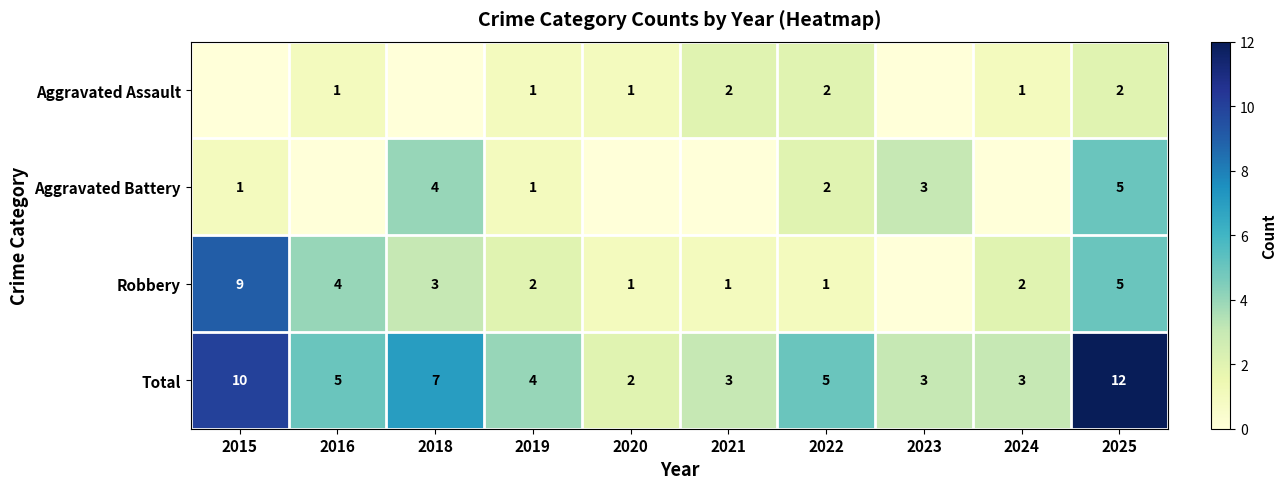

At how many categories does at least one series exceed 2?

9